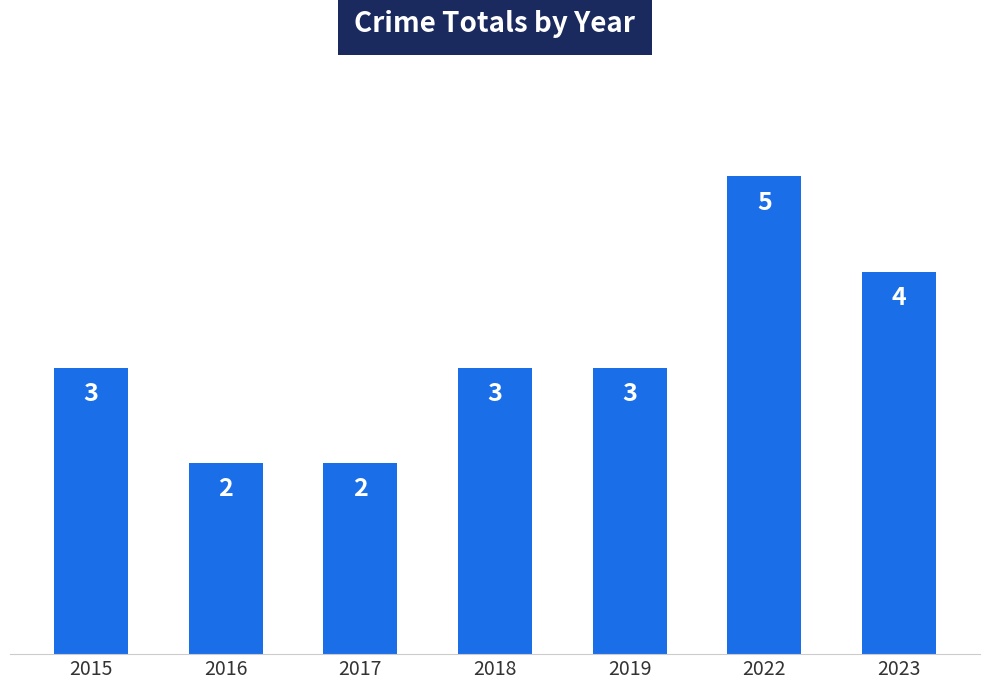

What is the difference between the second highest and second lowest values?

2